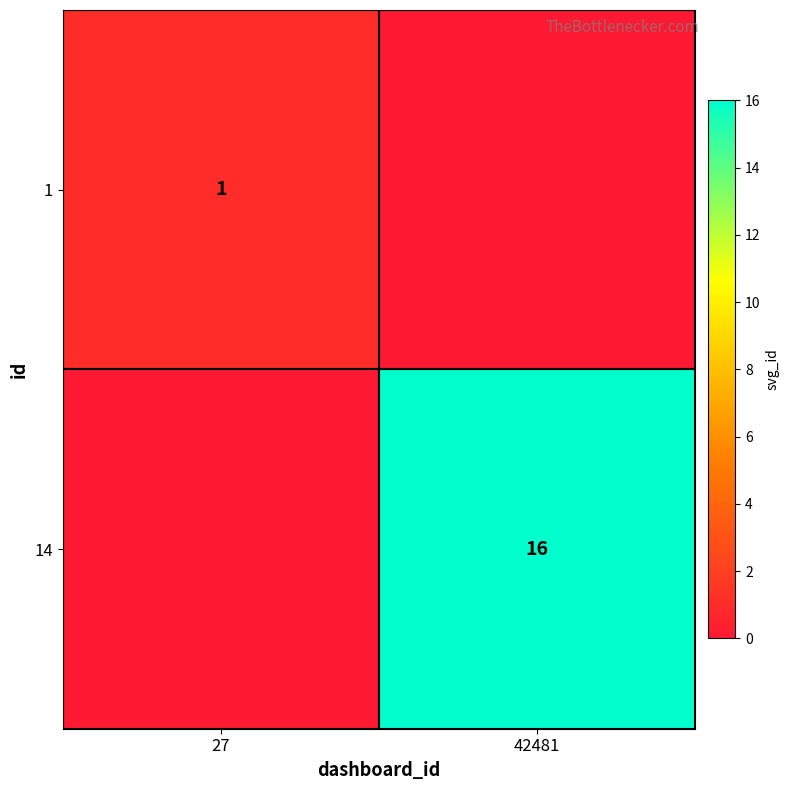

Is the value of 1 at 27 greater than the value of 14 at 42481?

No